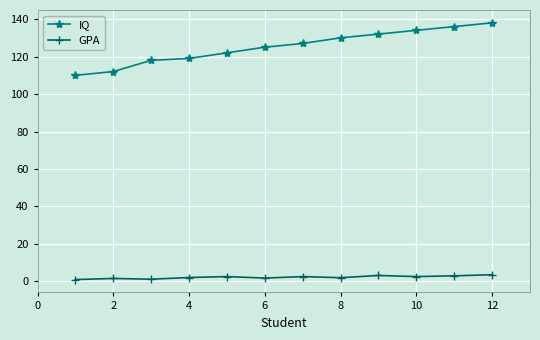

Which series has the largest range (max minus min)?

IQ